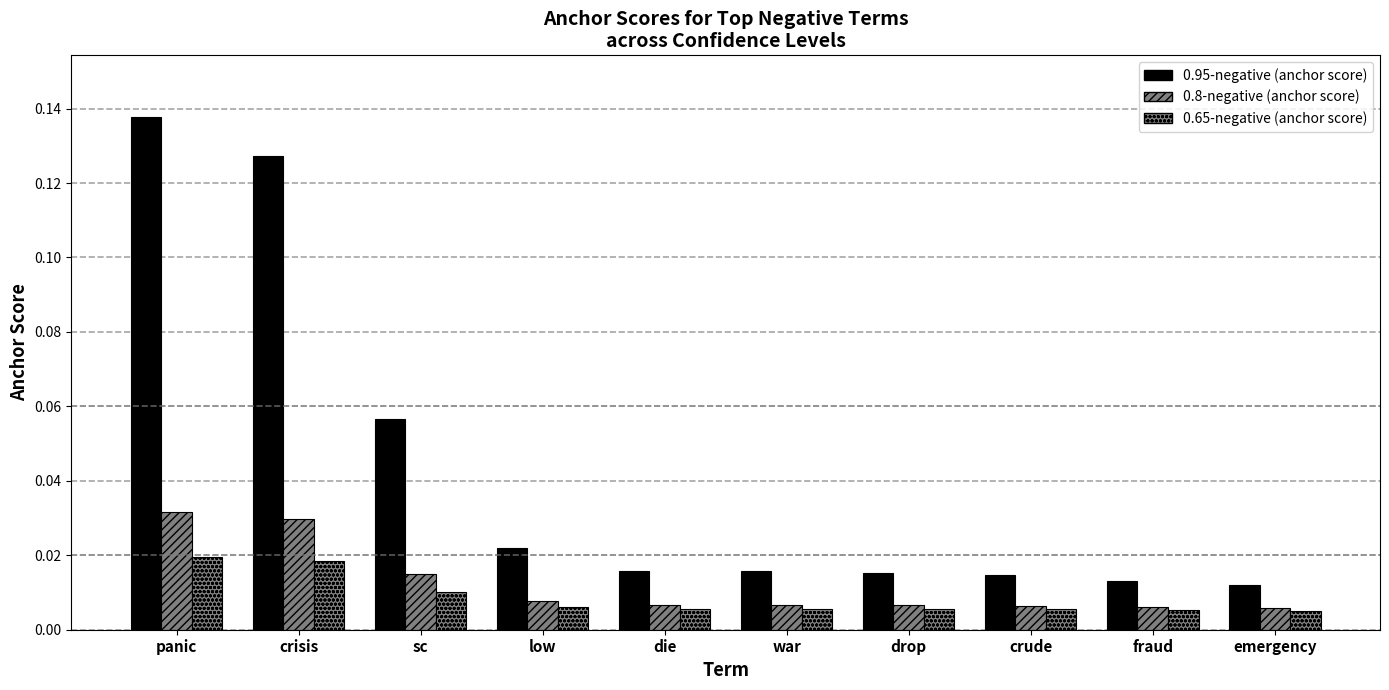

The value of 0.65-negative (anchor score) at fraud is 0.0. True or false?

False